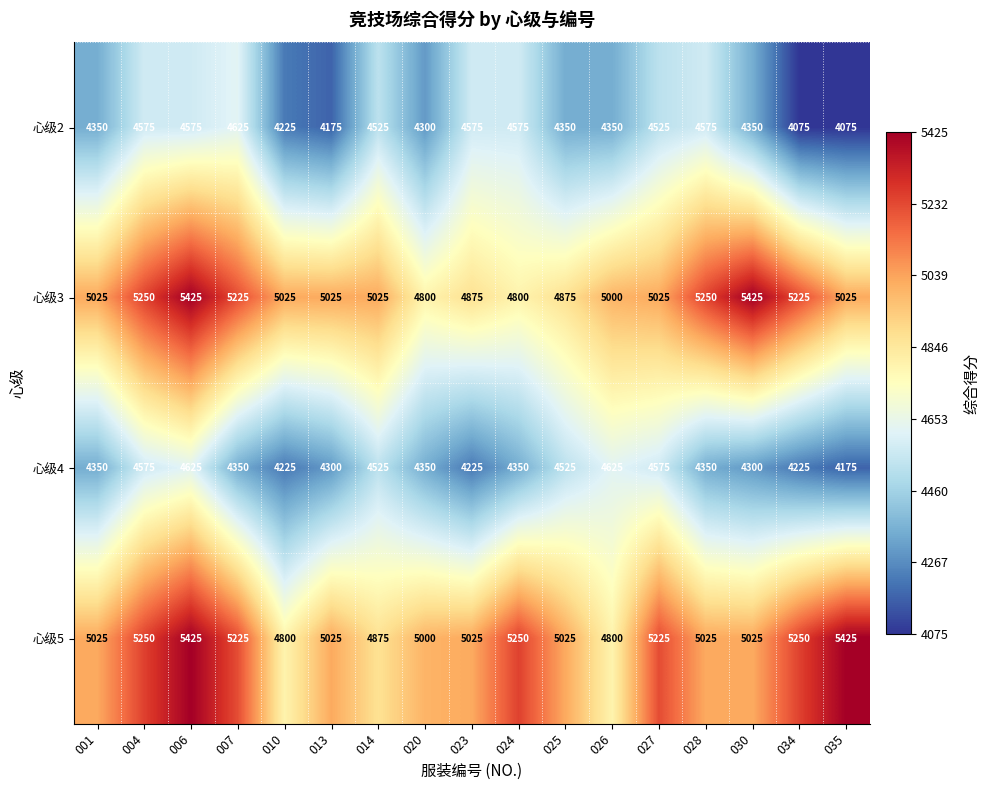

What is the total value across all series at 006?

20050